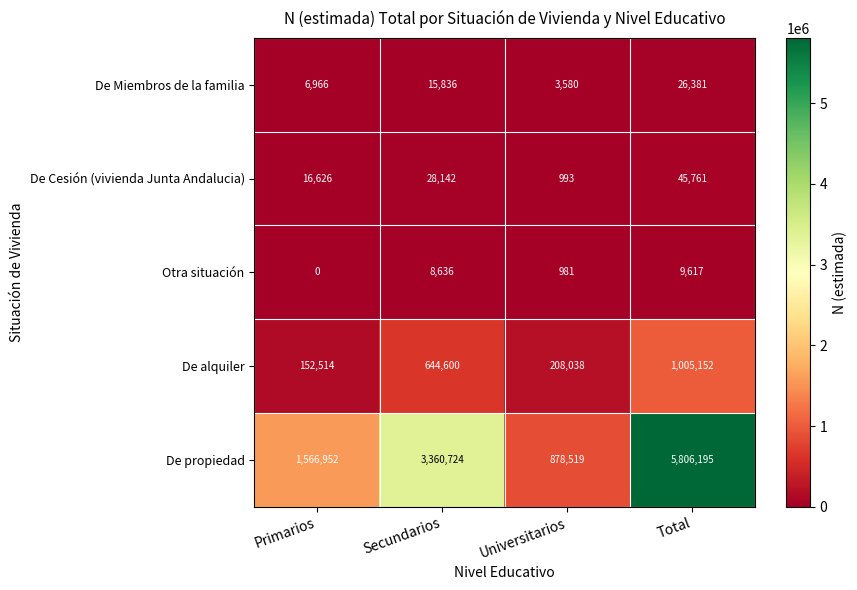

List the series in order of their peak value, lowest first.

Otra situación, De Miembros de la familia, De Cesión (vivienda Junta Andalucia), De alquiler, De propiedad